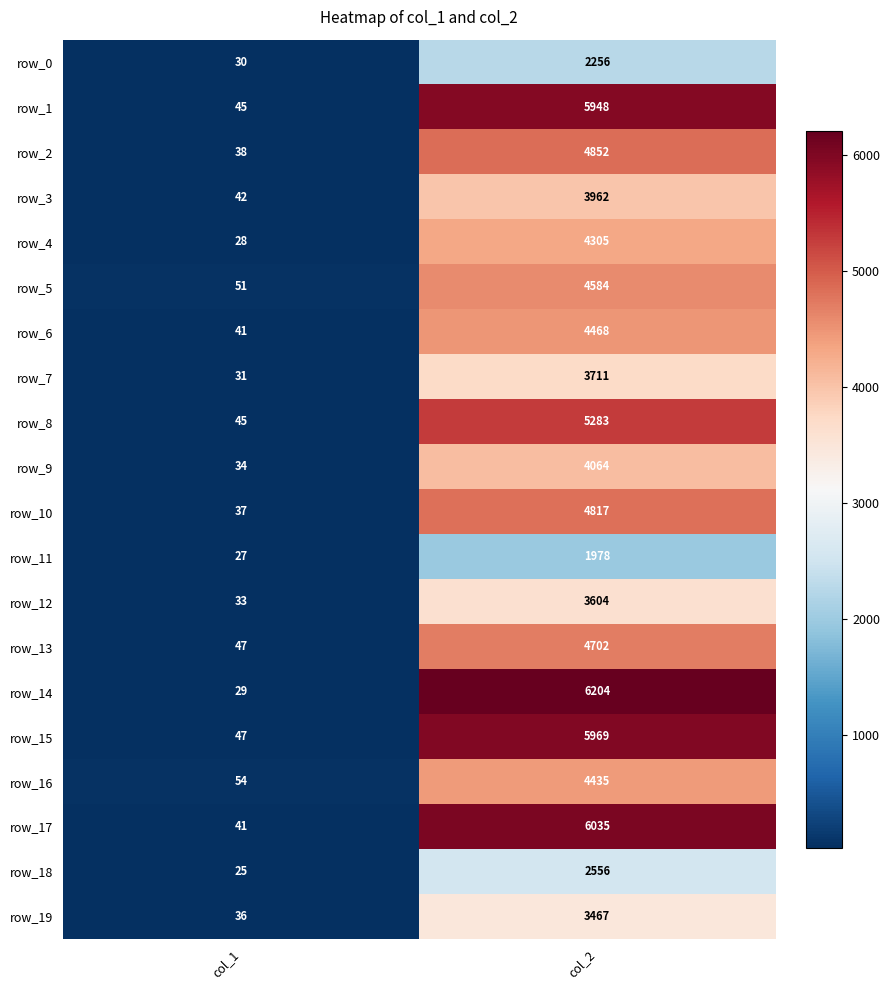

At which label does row_16 reach its minimum?

col_1